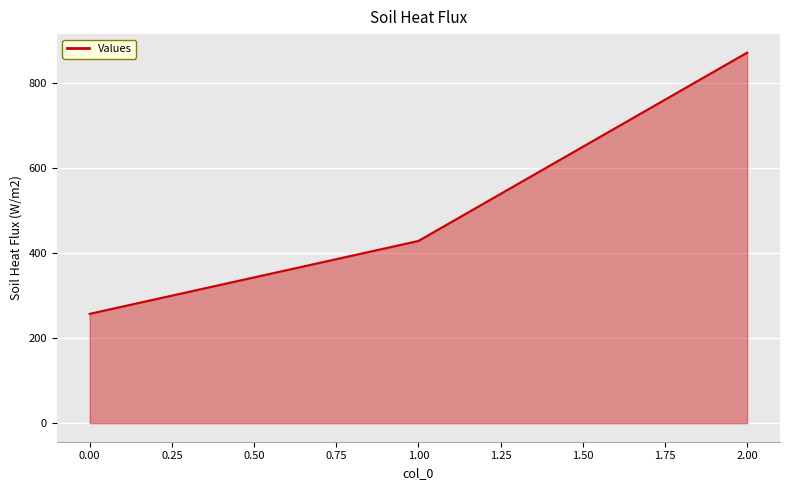

What is the maximum value shown in the chart?

871.4